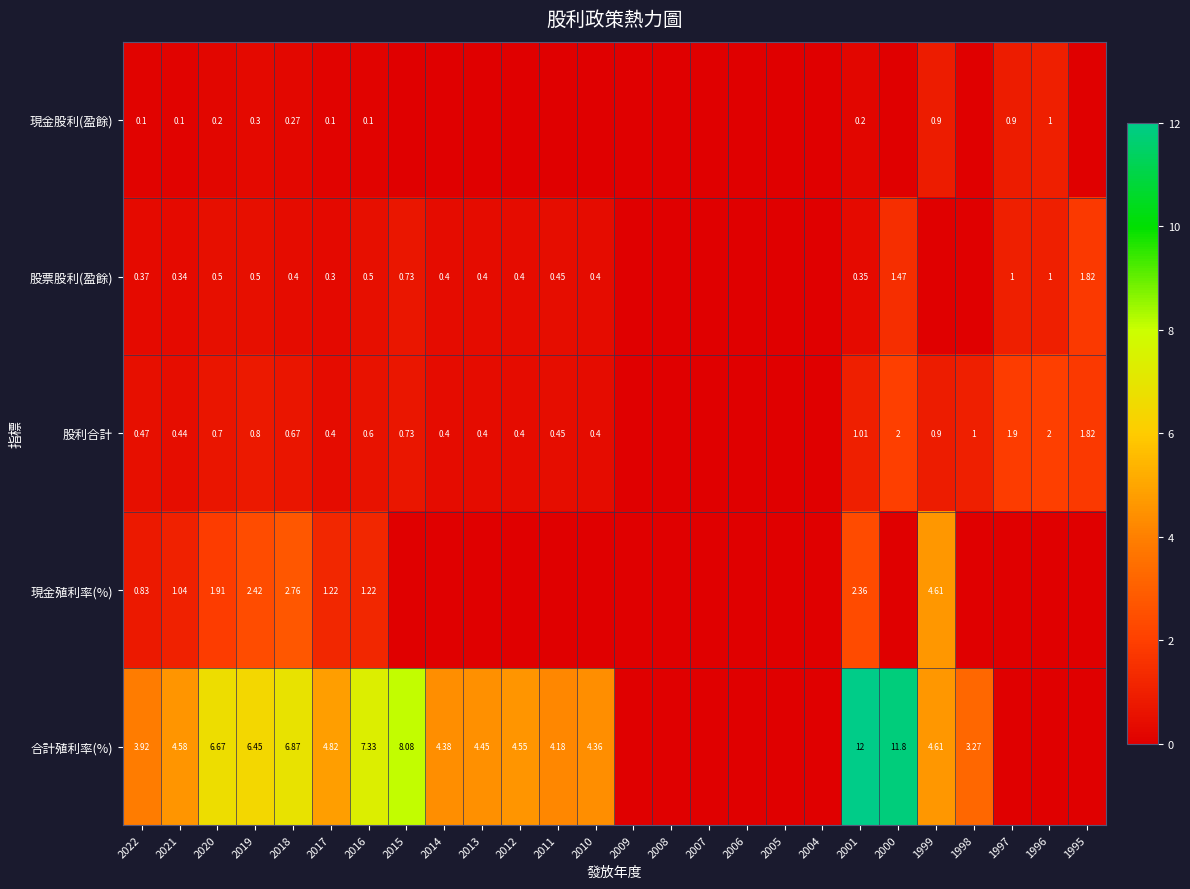

What is the difference between the 合計殖利率(%) values at 2014 and 1997?

4.4